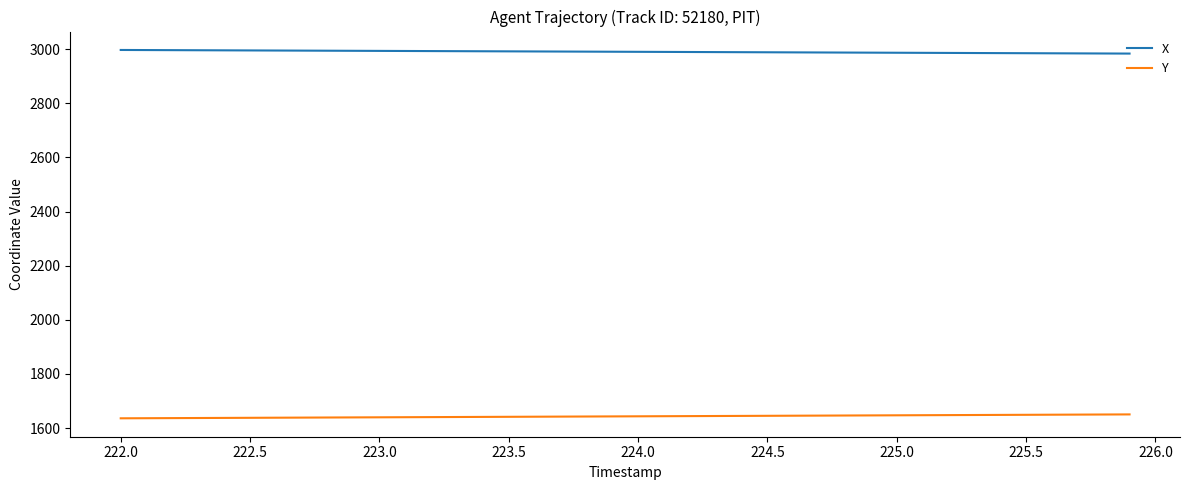

True or false: Y and X intersect in this chart.

False